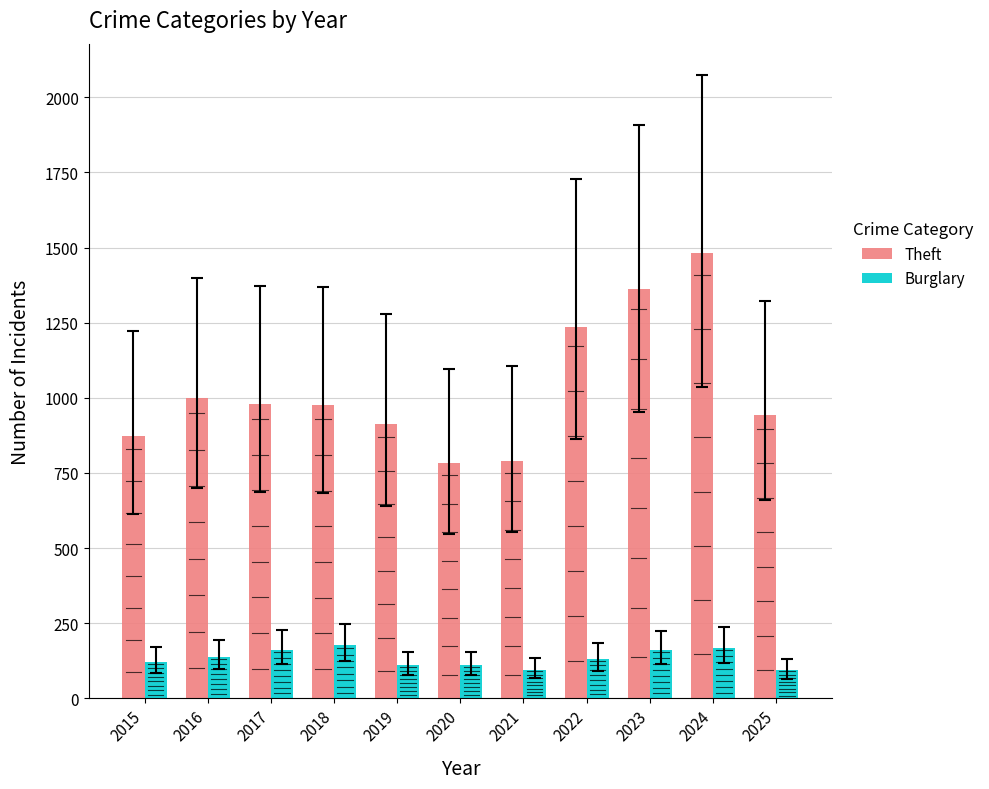

What is the sum of all Burglary values?

1469